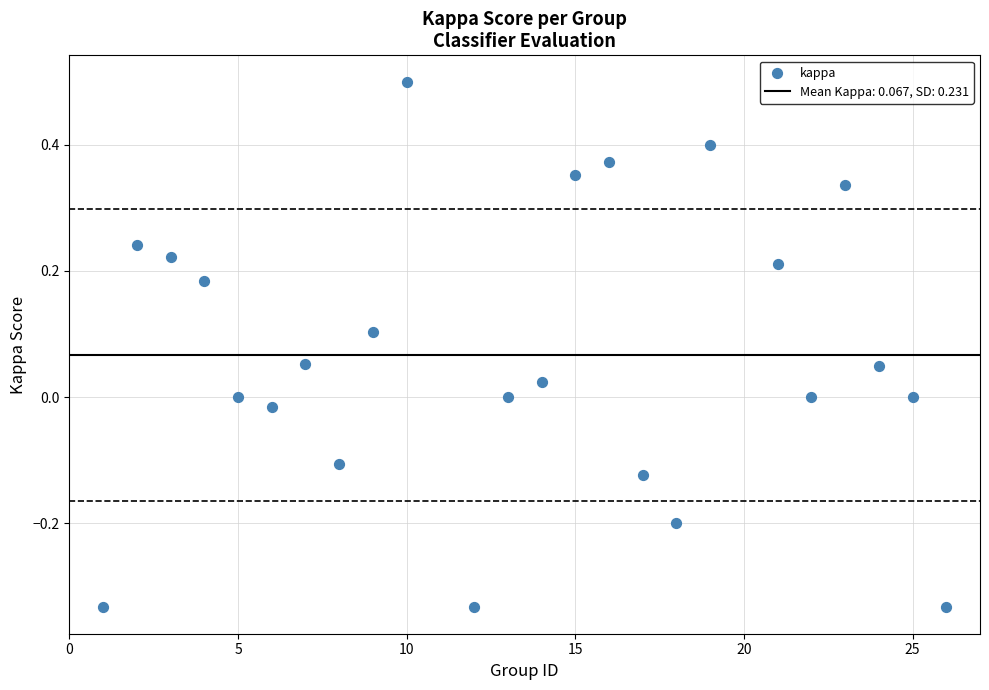

What is the range of Y values (max minus min)?

0.8